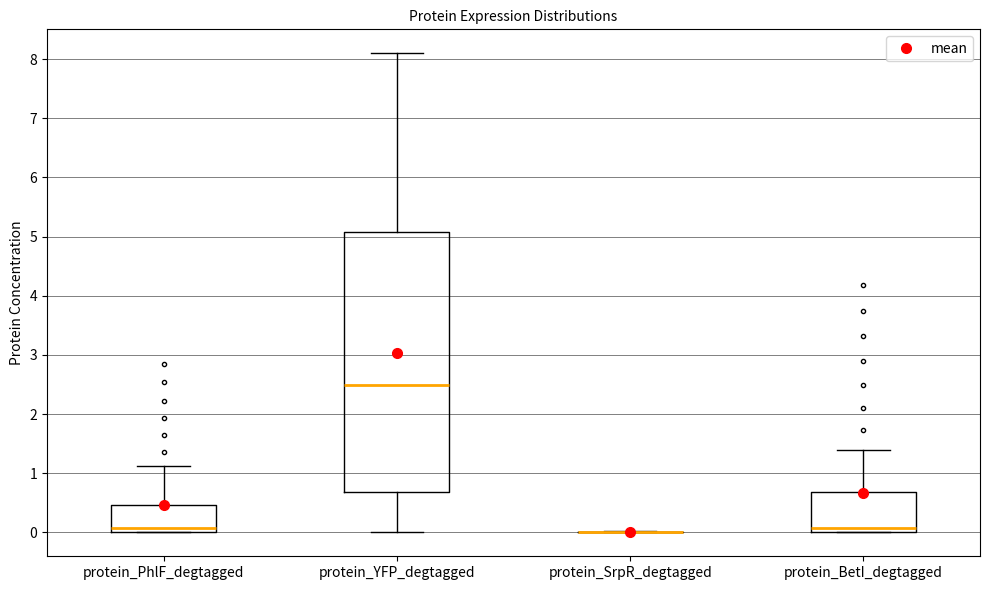

Comparing the boxes themselves (not the whiskers), which one is the tallest?

protein_YFP_degtagged